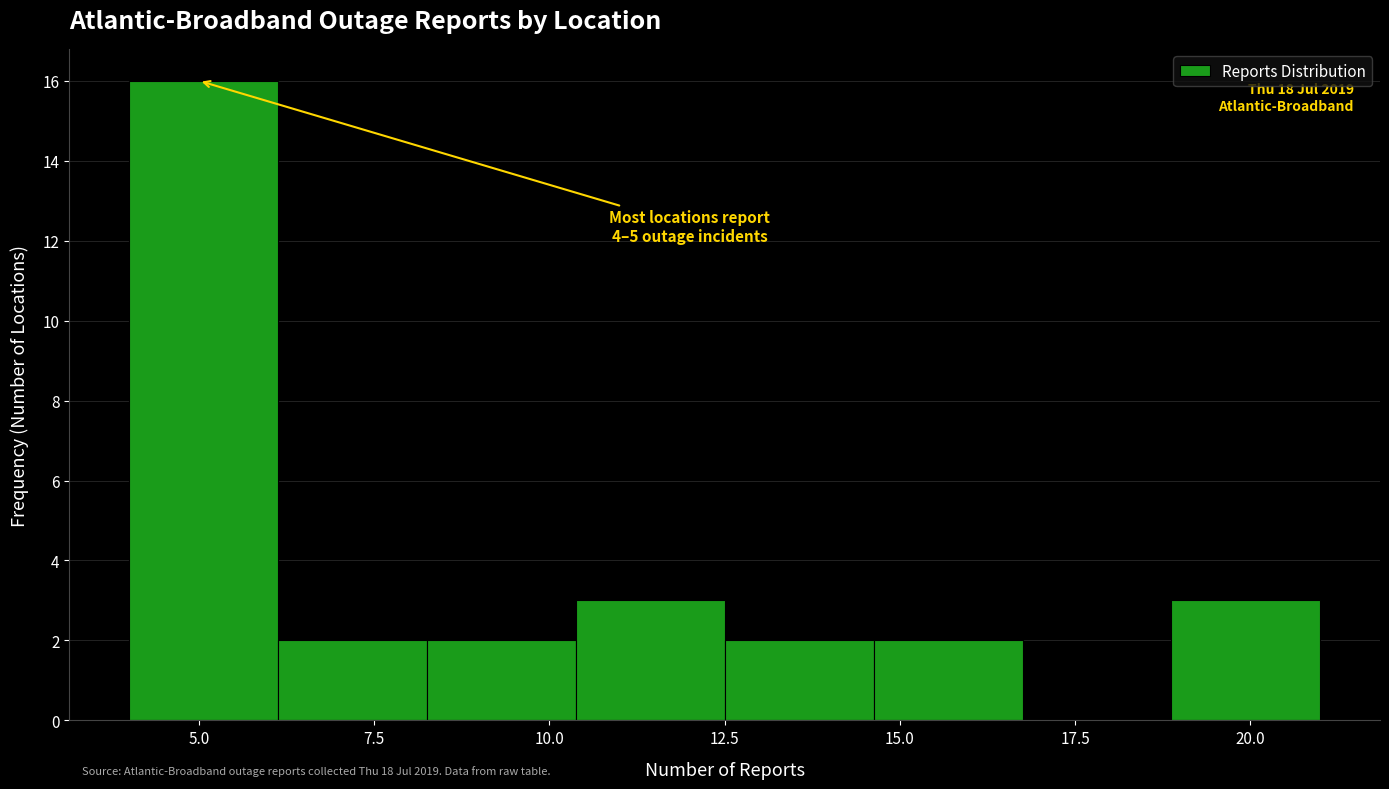

Over which range of the x-axis is the bar tallest?

4.0 to 6.0